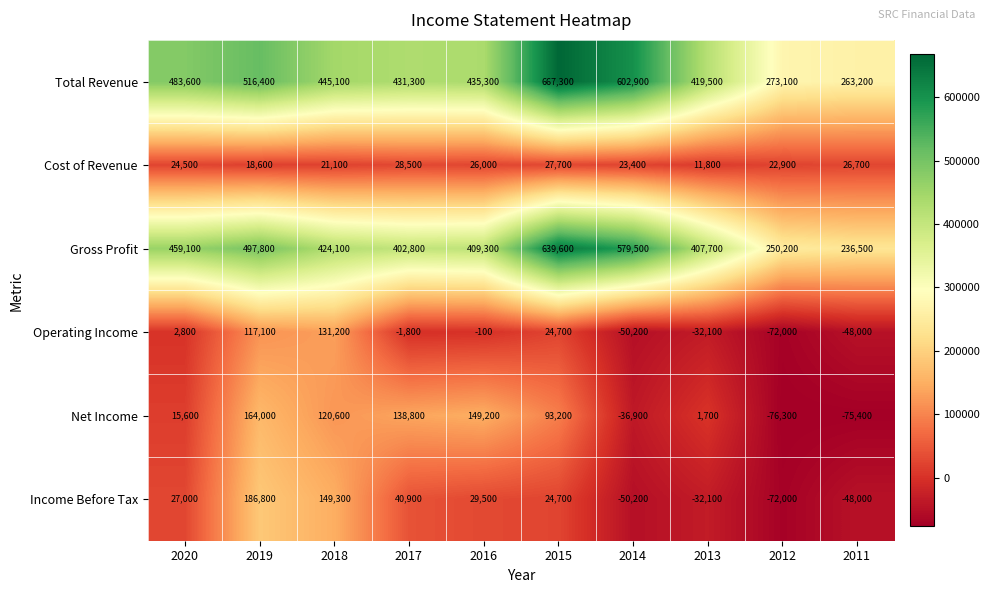

The value of Cost of Revenue at 2012 is 22900. True or false?

True